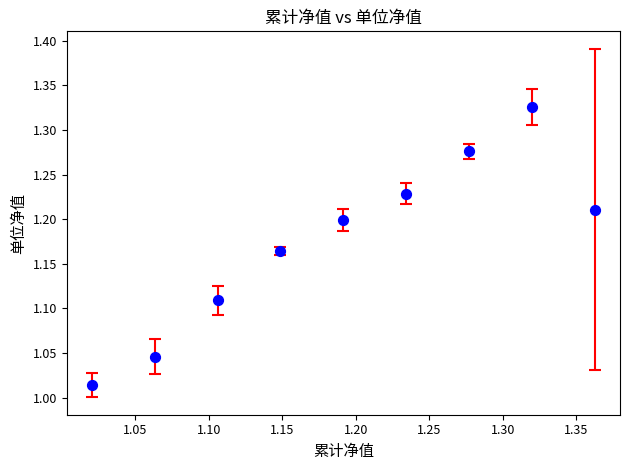

What is the range of X values (max minus min)?

0.3